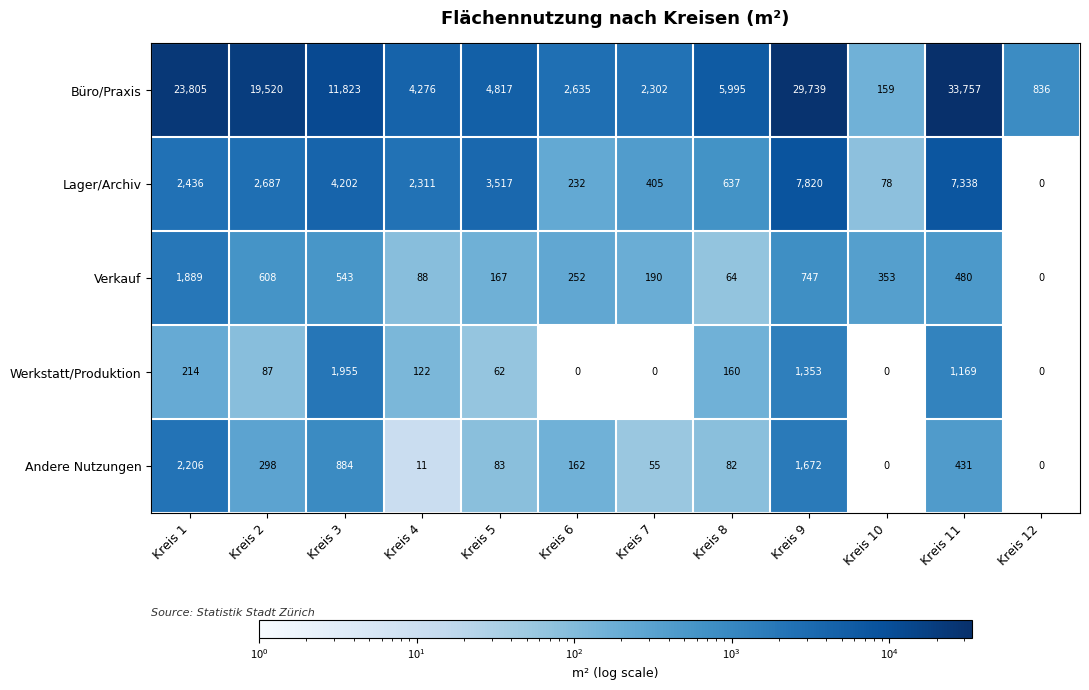

List the series in order of their peak value, highest first.

Büro/Praxis, Lager/Archiv, Andere Nutzungen, Werkstatt/Produktion, Verkauf